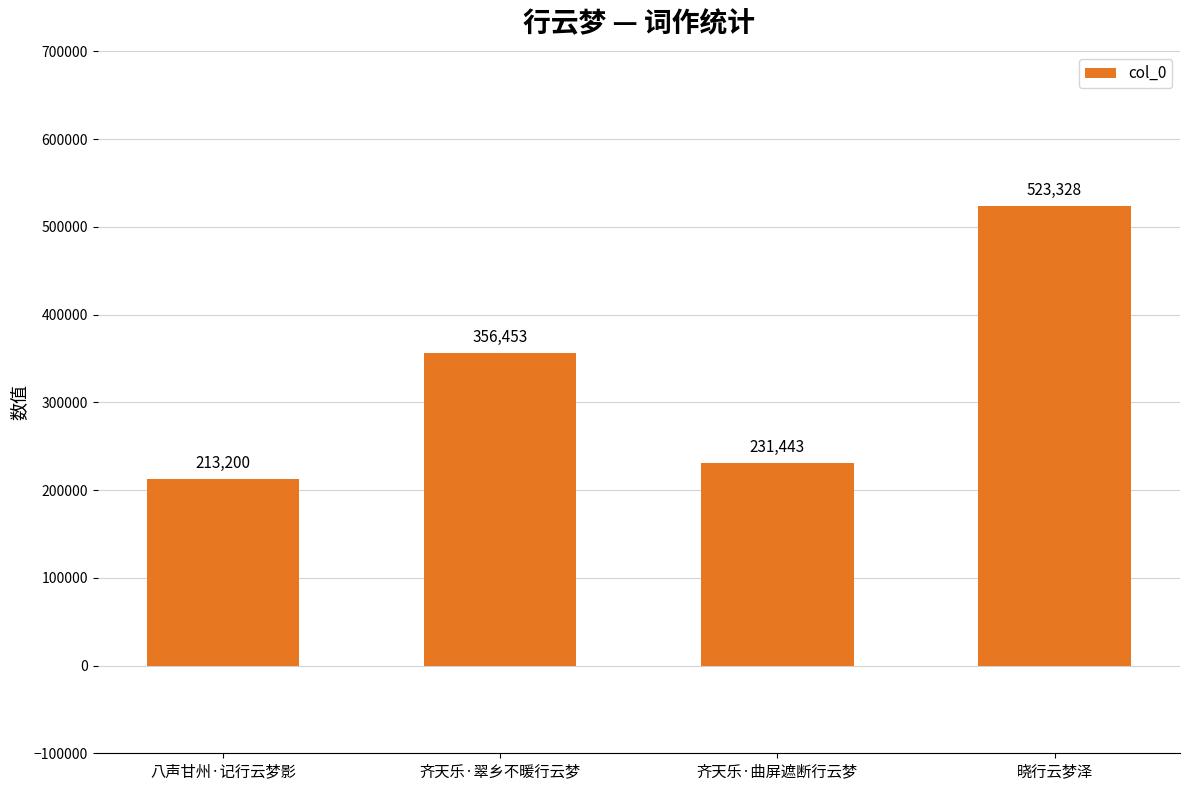

Which has a higher value, 晓行云梦泽 or 八声甘州·记行云梦影?

晓行云梦泽